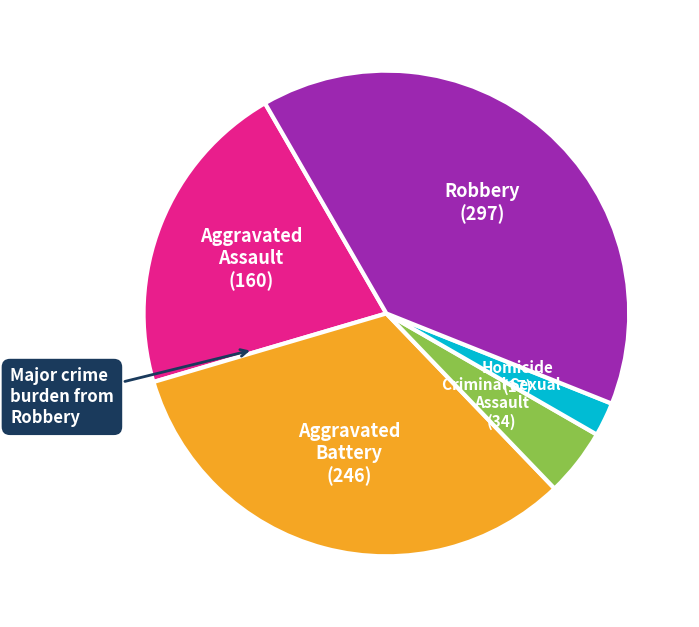

Is there any slice that represents more than half of the pie?

No